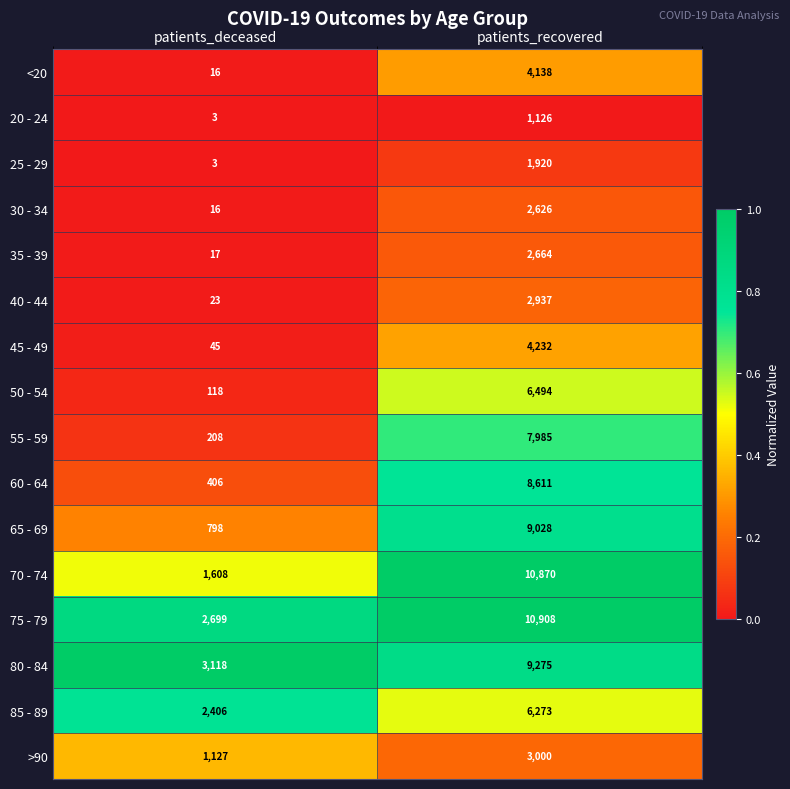

How many data points does each series have?

2